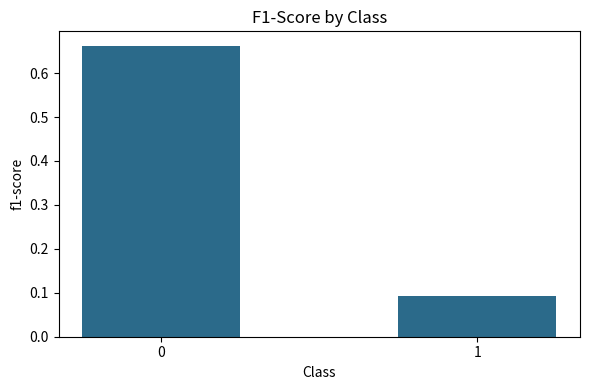

What is the average value?

0.4